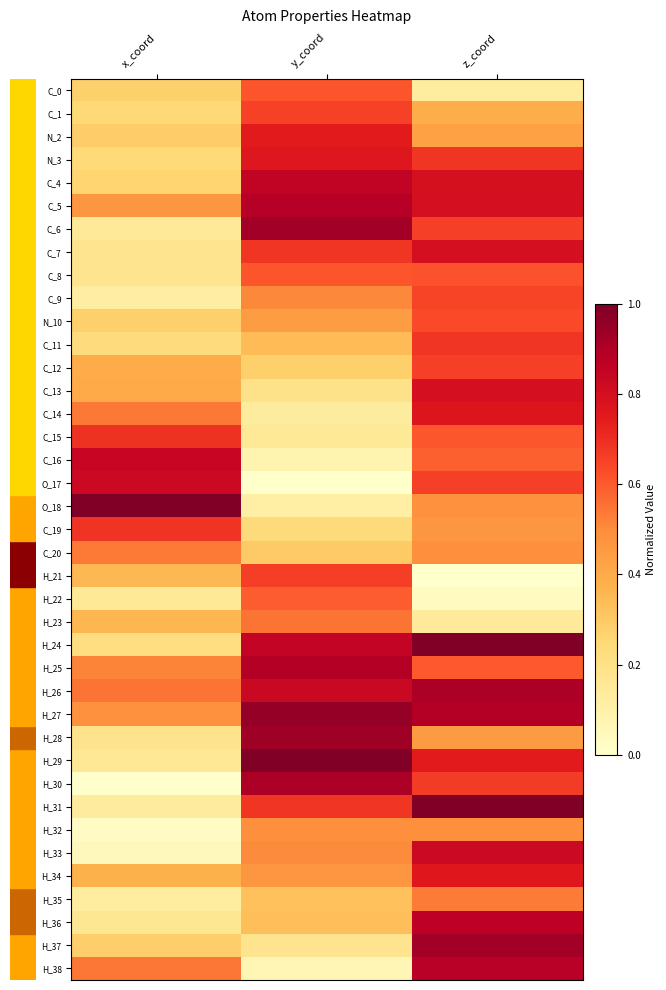

What is the total value across all series at z_coord?

24.5